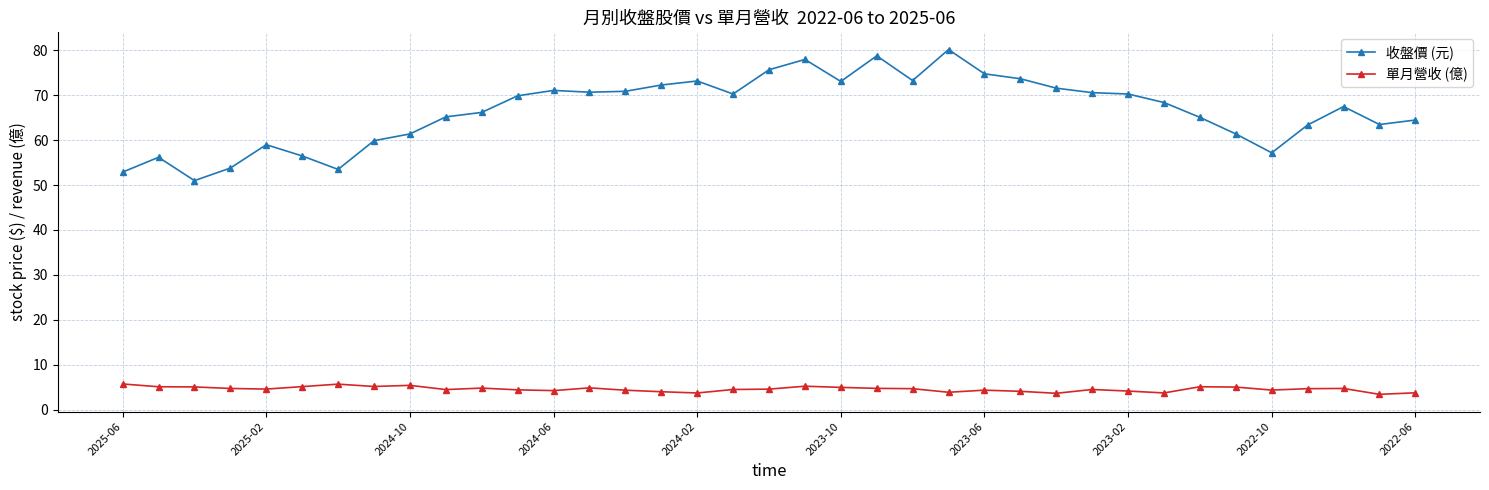

How many values in the 收盤價 (元) series exceed 68?

19